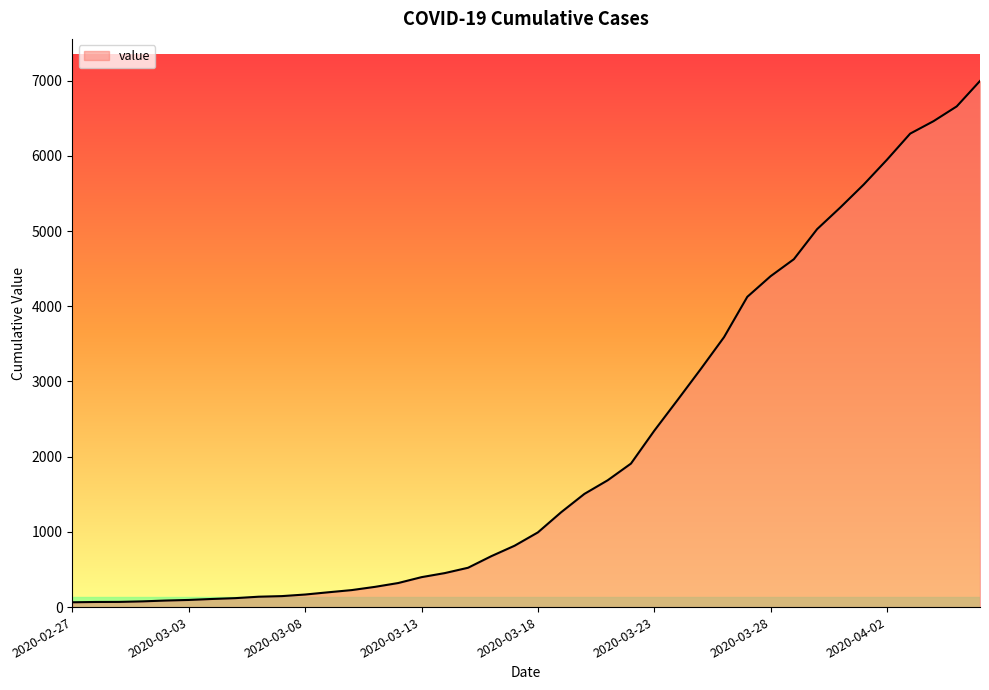

What is the difference between the maximum and minimum values?

6931